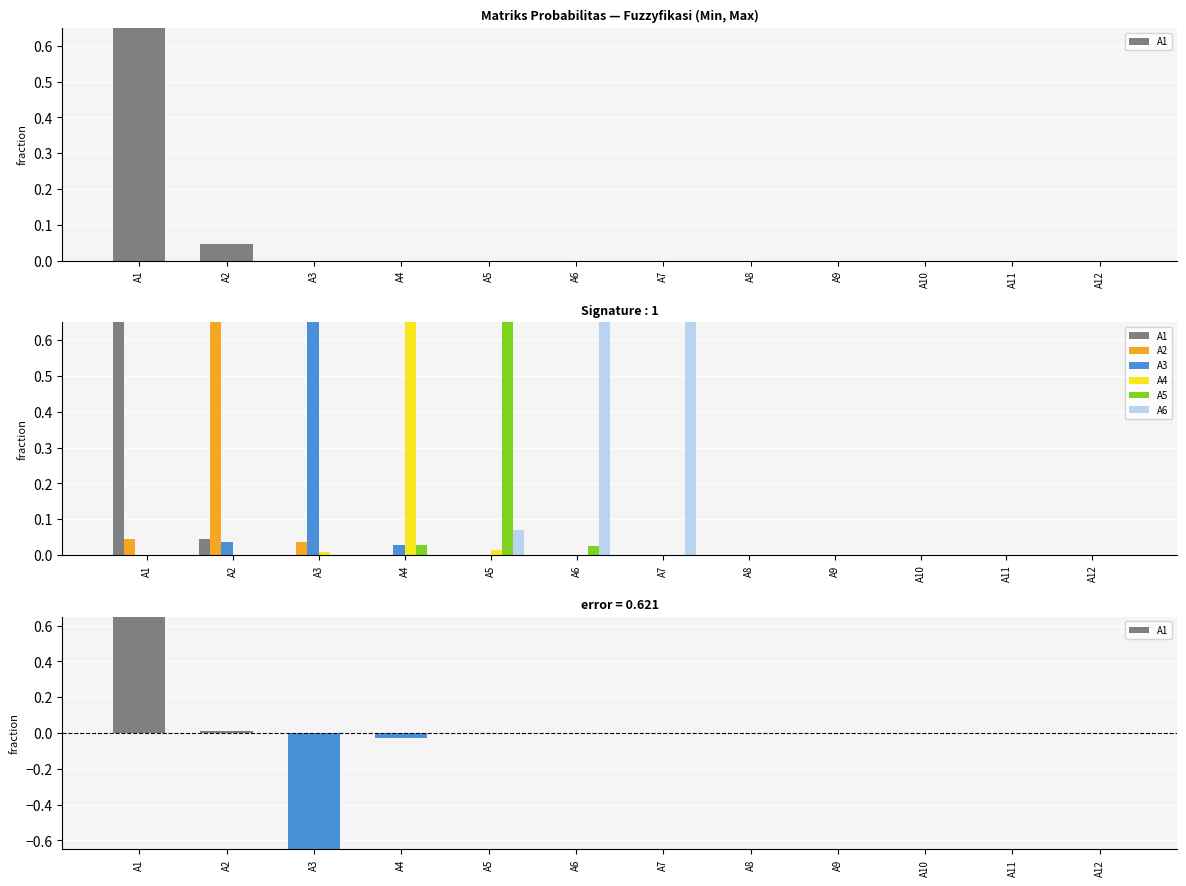

How many series are shown in this chart?

6